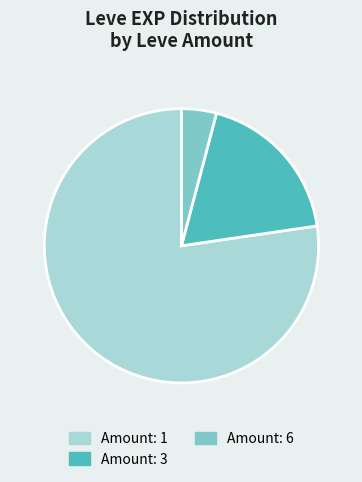

Combined, do Amount: 6 and Amount: 1 account for over 50%?

Yes